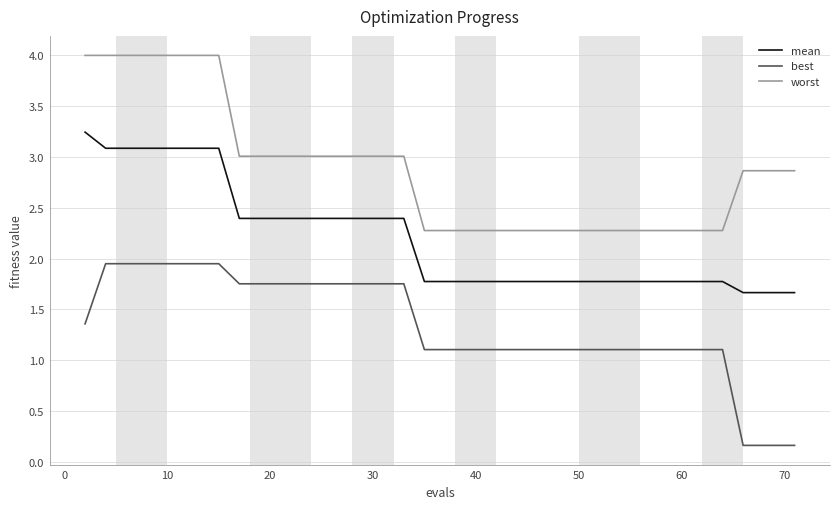

Which series has the largest range (max minus min)?

best